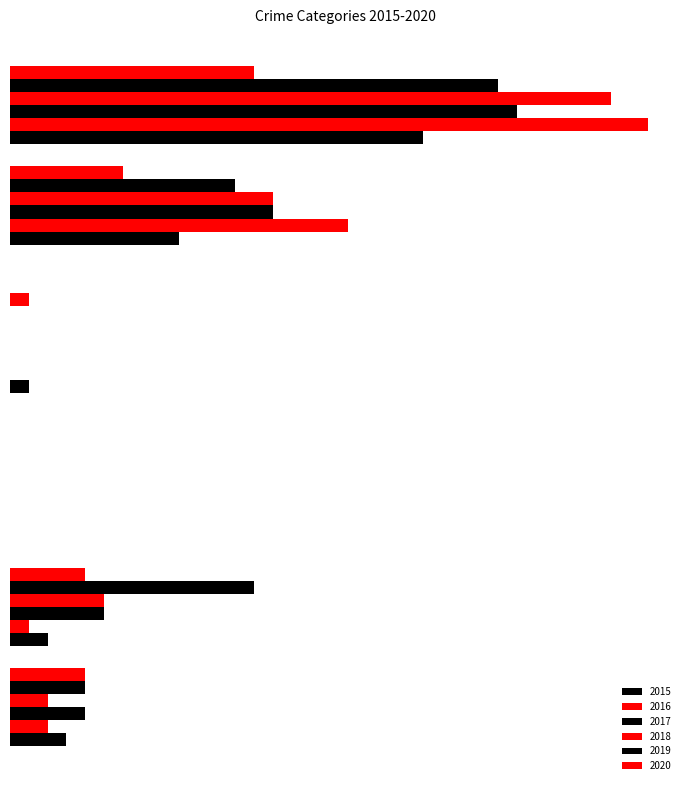

What is the difference between the highest and lowest values at Aggravated Assault?

2